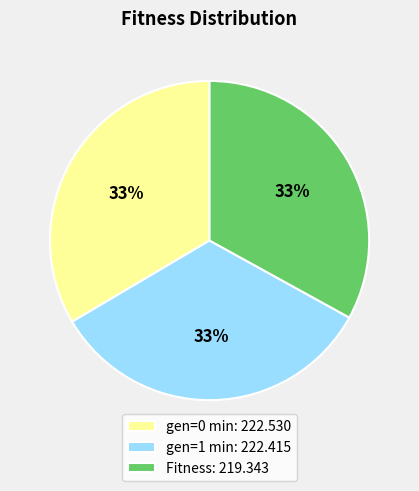

What percentage is the Fitness: 219.343 slice, to the nearest percent?

33%